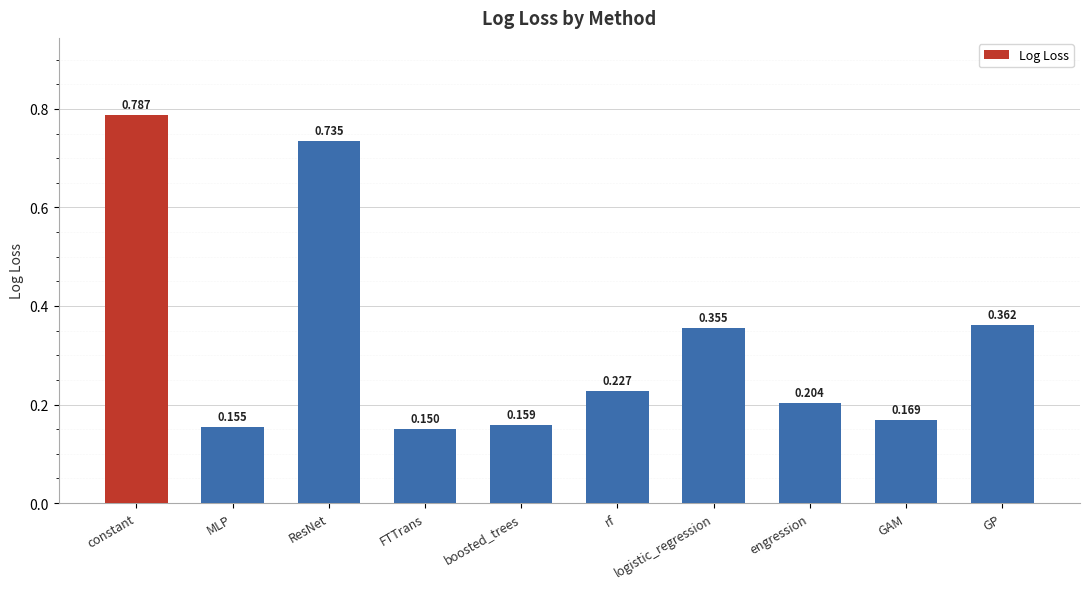

The chart shows a value of 0.1 at GAM. True or false?

False